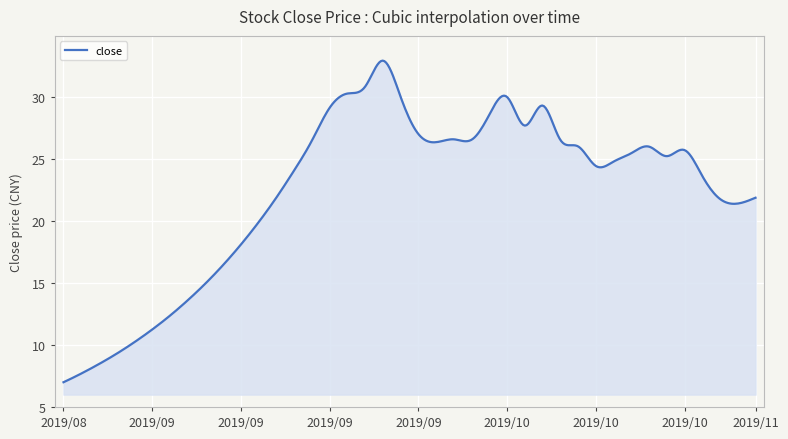

What is the difference between the second highest and minimum values?

25.9